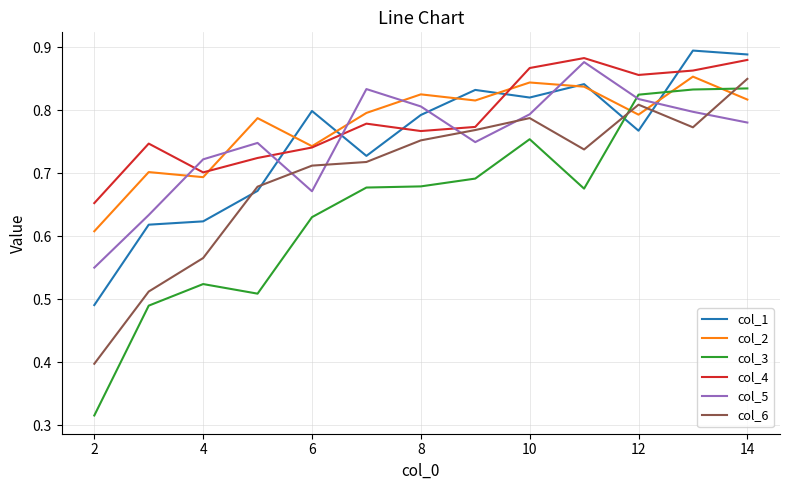

True or false: col_4 and col_5 cross at least once.

True